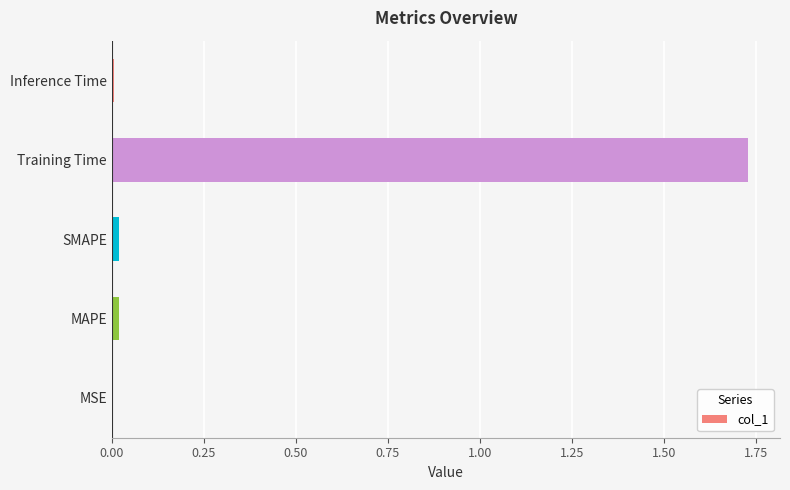

True or false: the data shows 0.4 at Training Time.

False